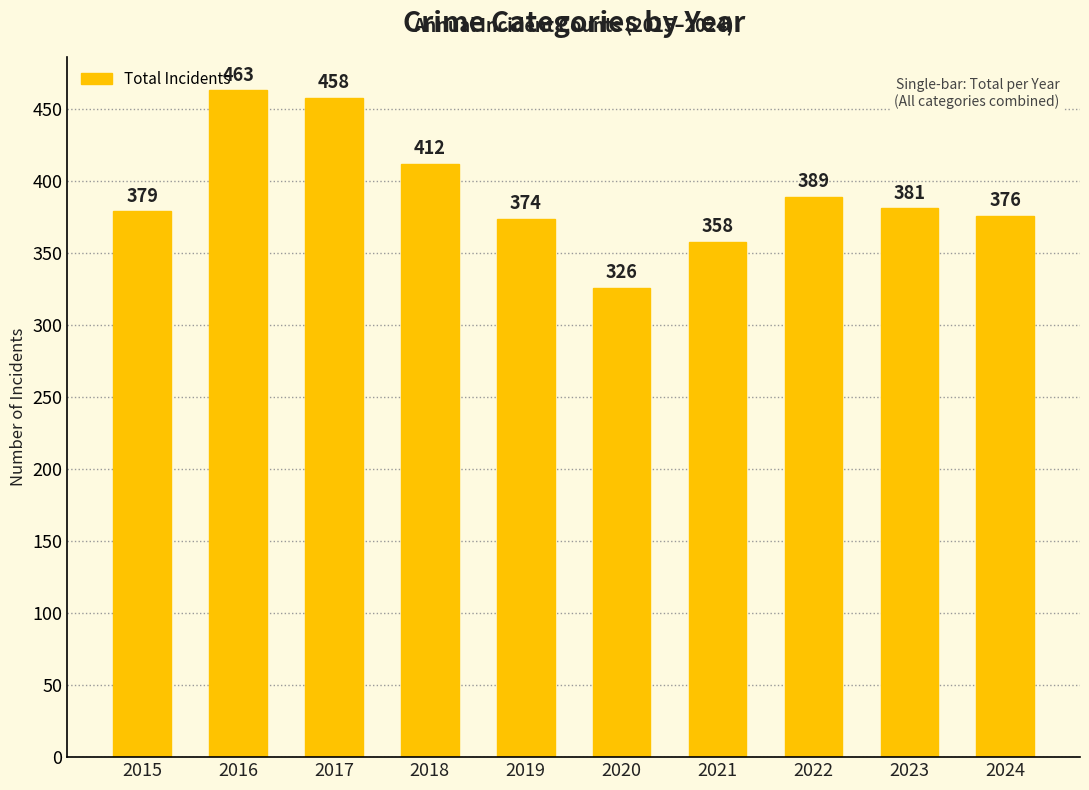

How many series are shown in this chart?

1